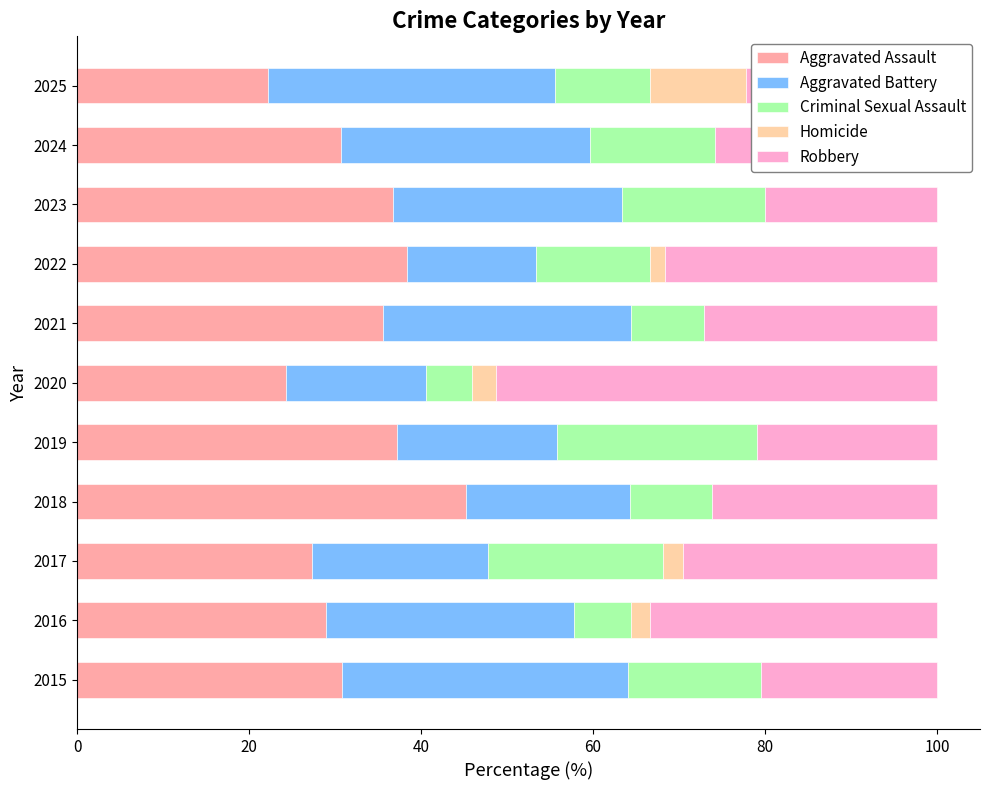

What is the maximum value for Aggravated Assault?

45.2